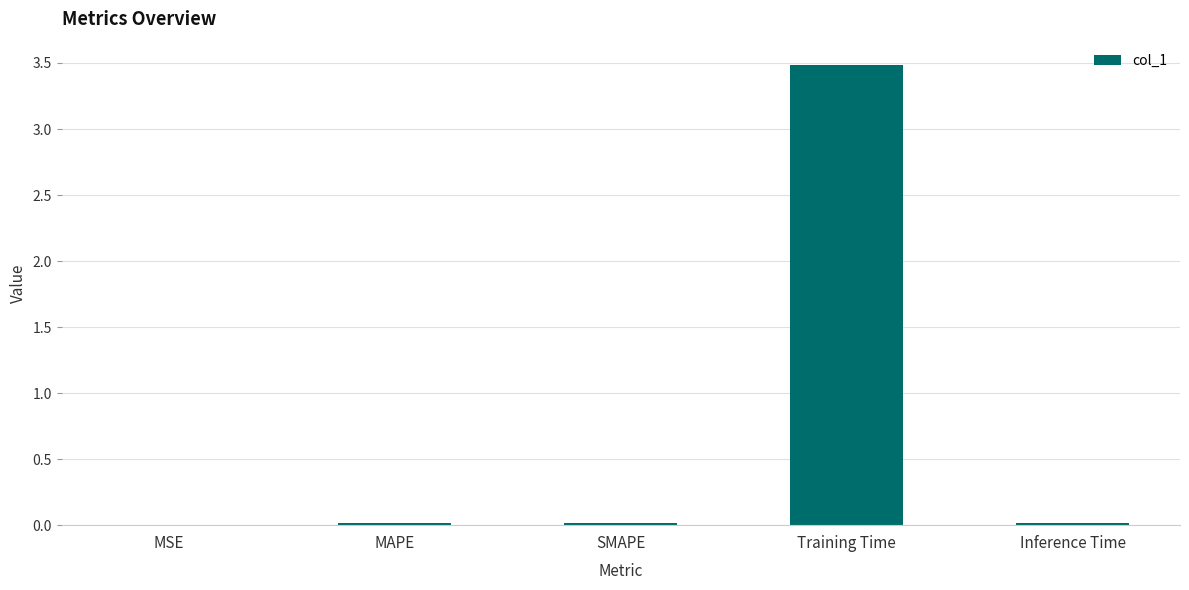

Is it true that the value at Training Time is 3.5?

True